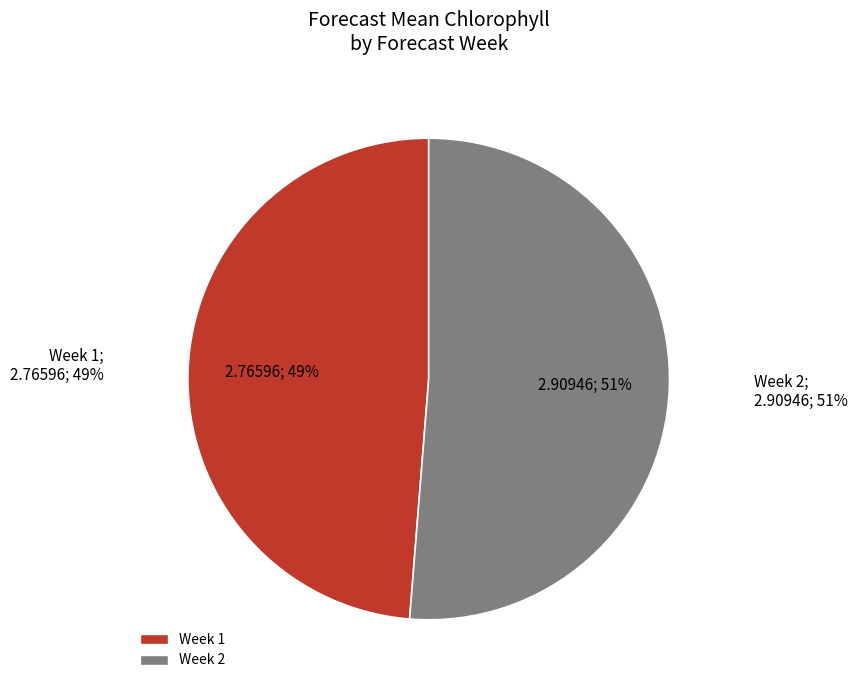

What is the largest slice in the pie chart?

Week 2